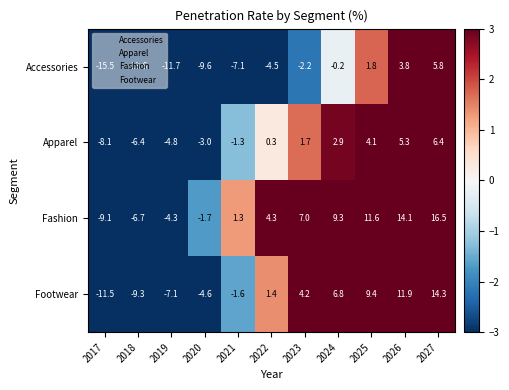

Count the number of categories in the chart.

11